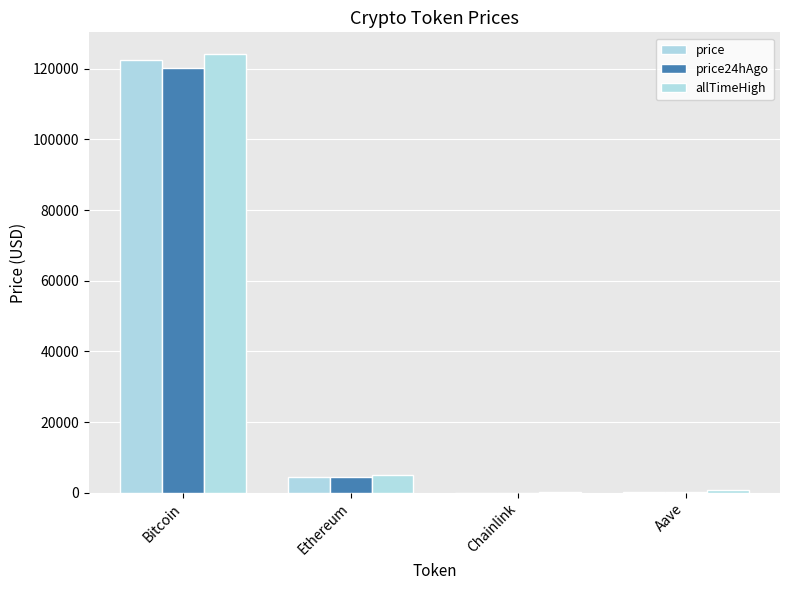

What are all the series names shown in the legend?

price, price24hAgo, allTimeHigh